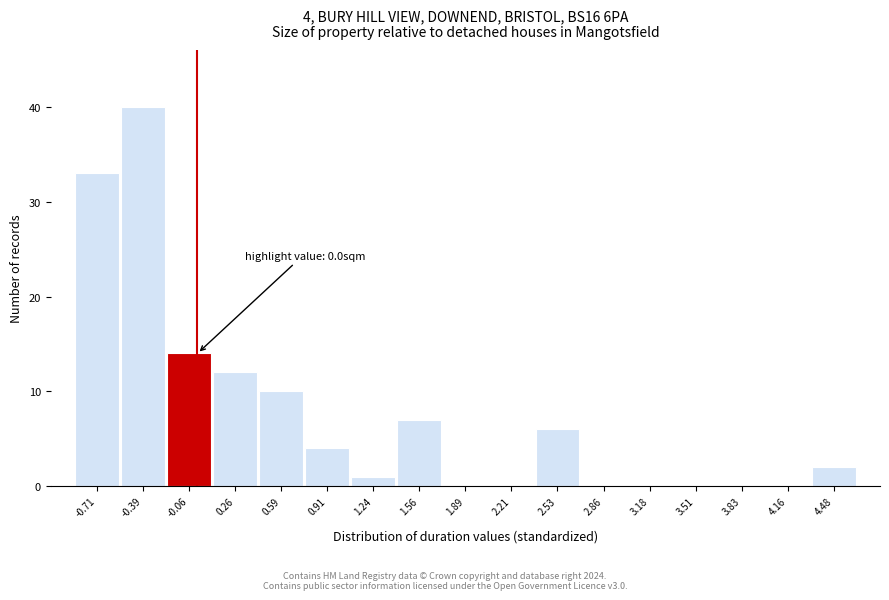

Over which range of the x-axis is the bar tallest?

-0.55 to -0.20